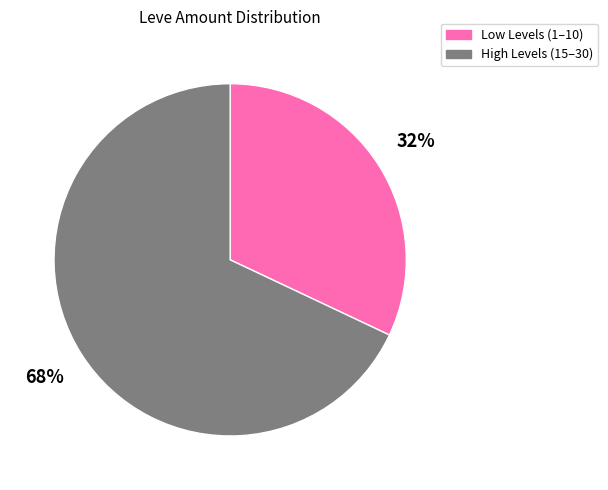

Count the number of slices in the pie.

2